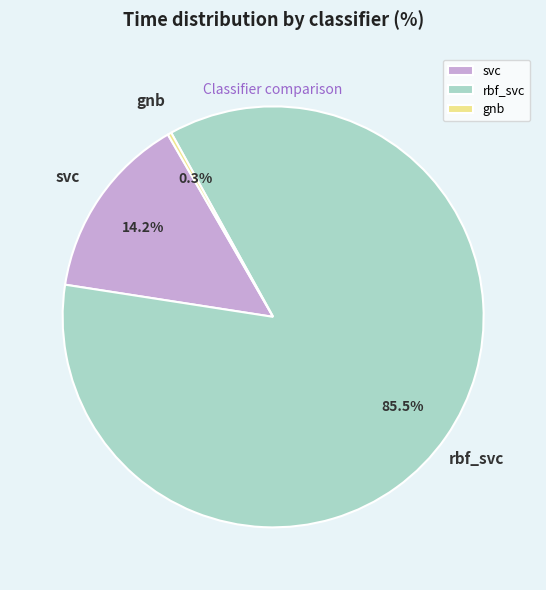

Which slice represents more than half of the pie?

rbf_svc